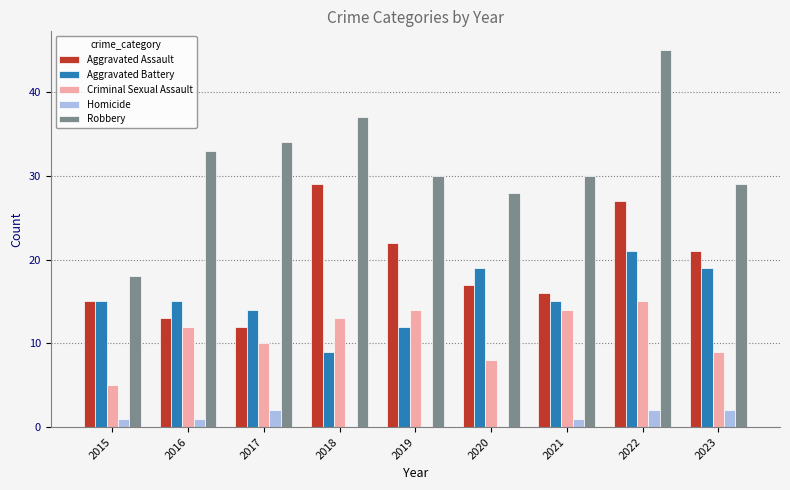

How many series are shown in this chart?

5